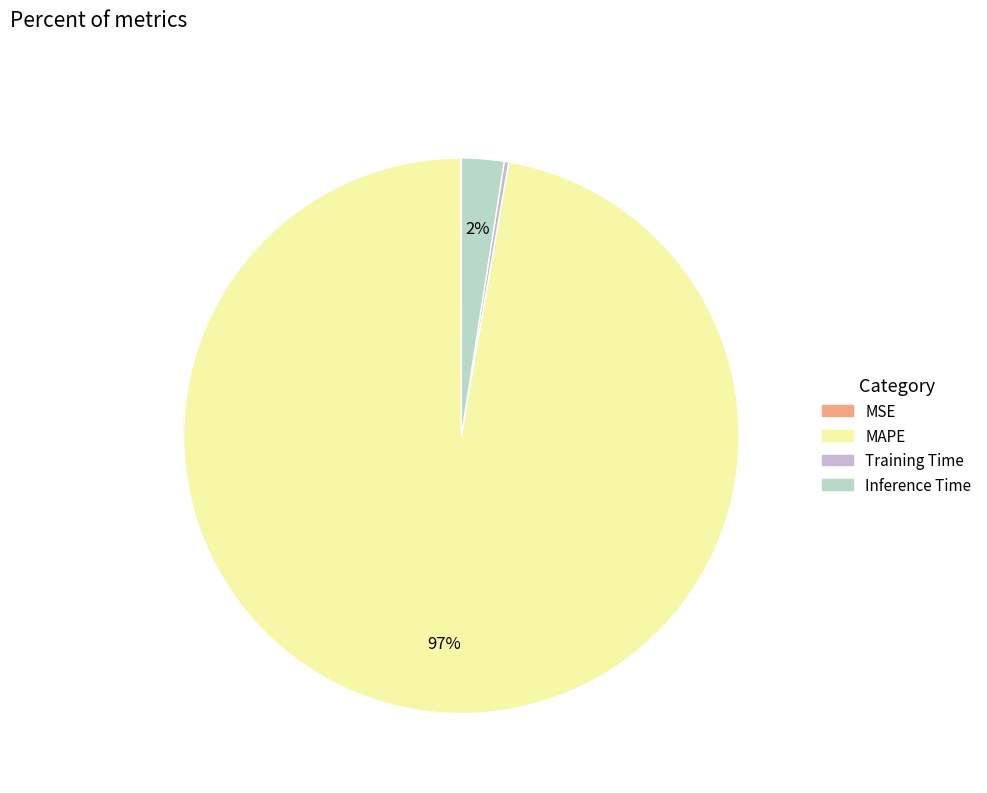

To the nearest percent, what is the difference between the largest and smallest slice percentages?

97%